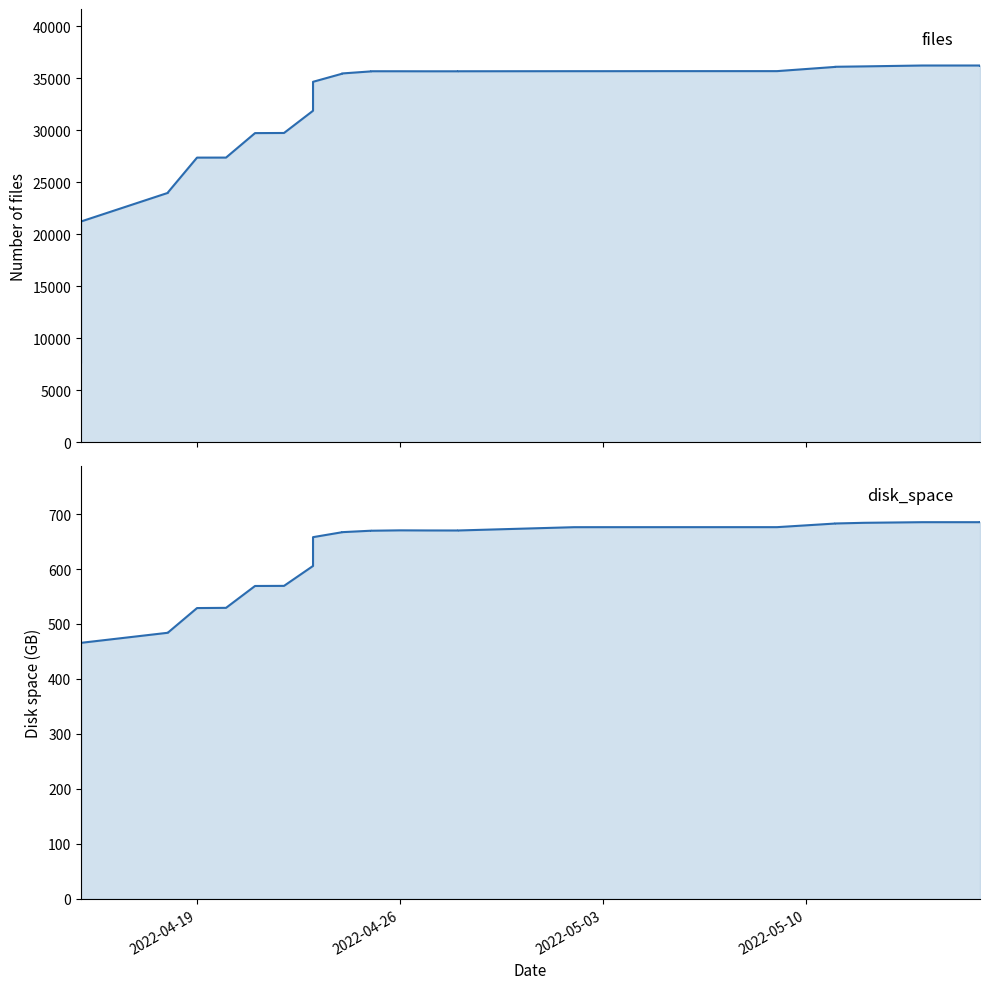

What is the sum of all disk_space values?

21953.0